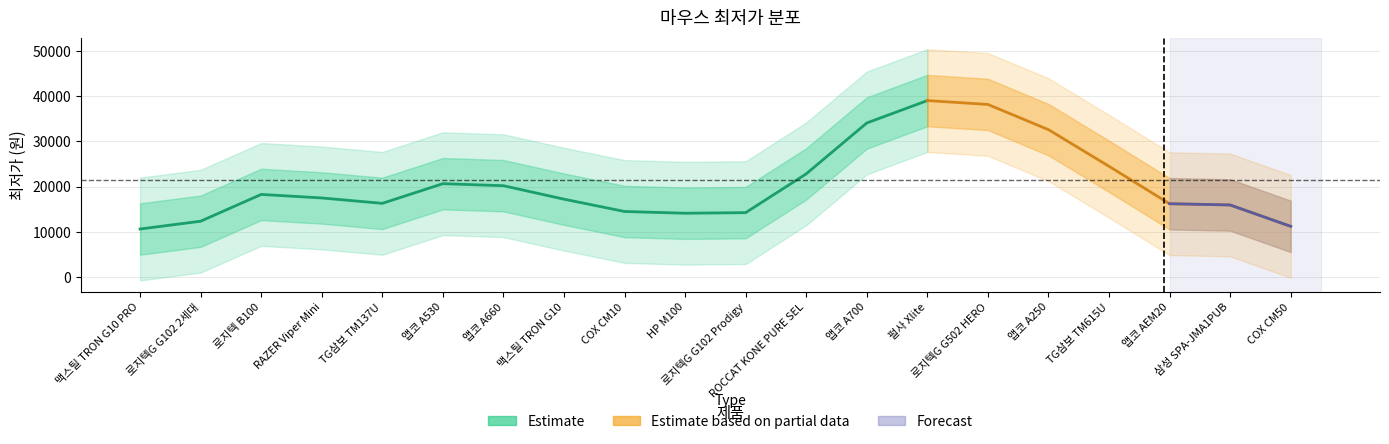

Is it true that the value at 로지텍G G502 HERO is 62617?

False